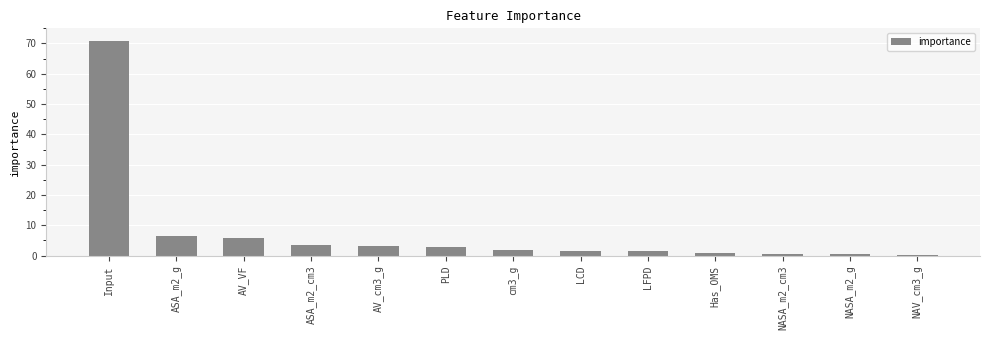

Where does the data first go above 2?

Input